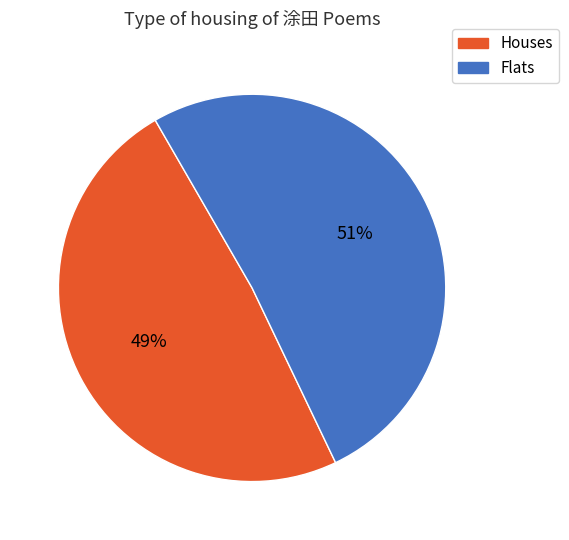

Does any single category account for the majority?

Yes